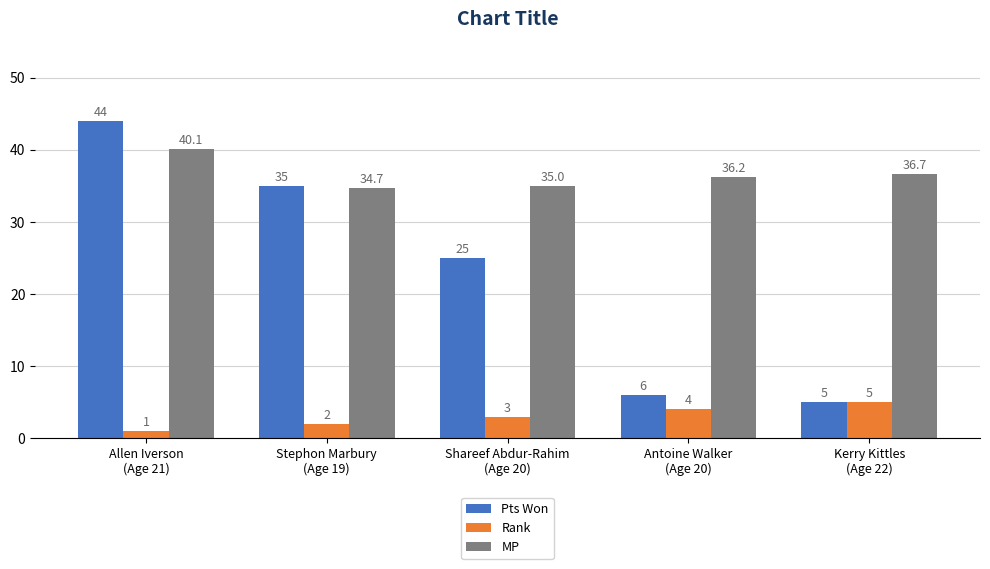

What is the maximum value shown in the chart?

44.0